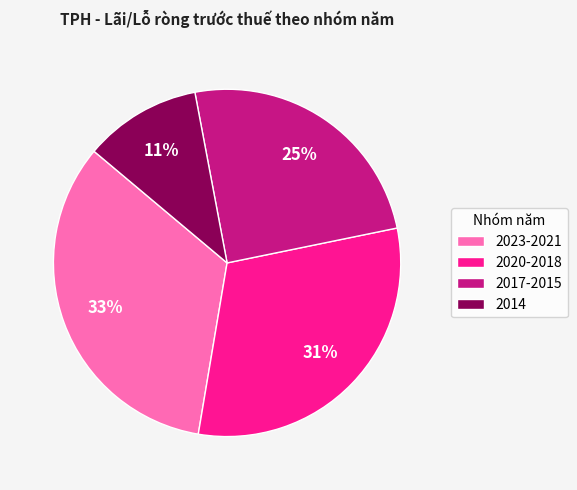

What is the largest slice in the pie chart?

2023-2021